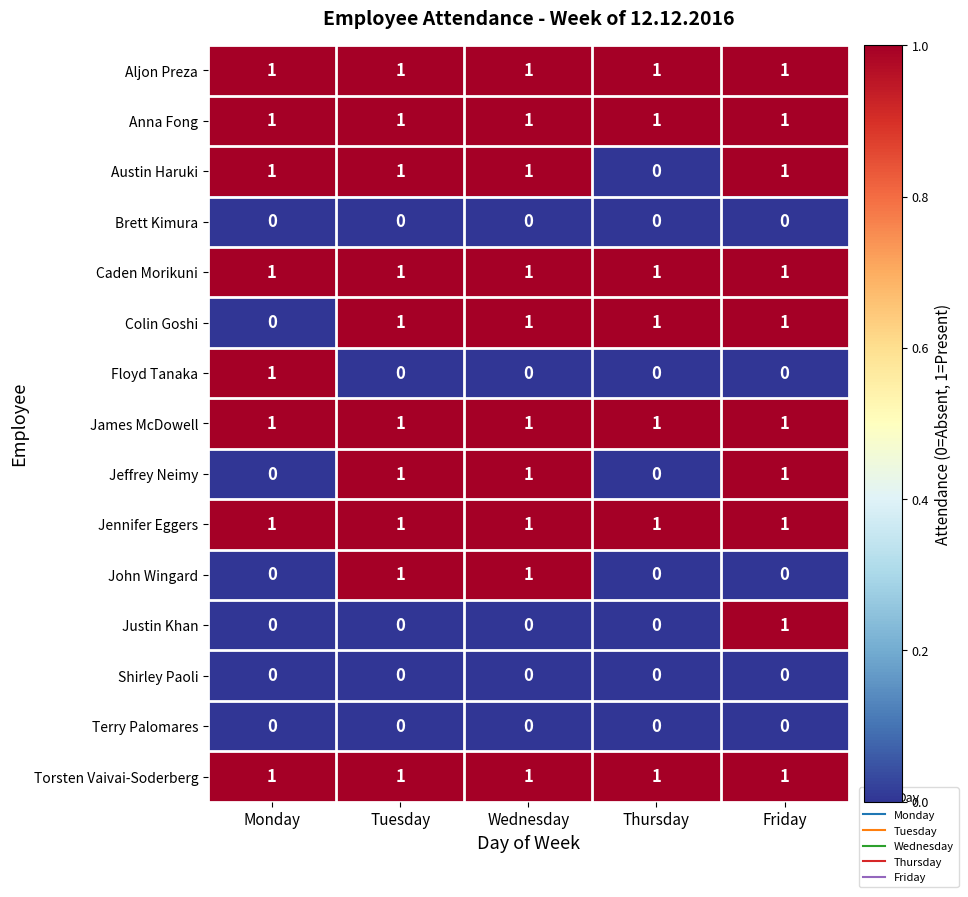

How many John Wingard values are between 0 and 1?

5